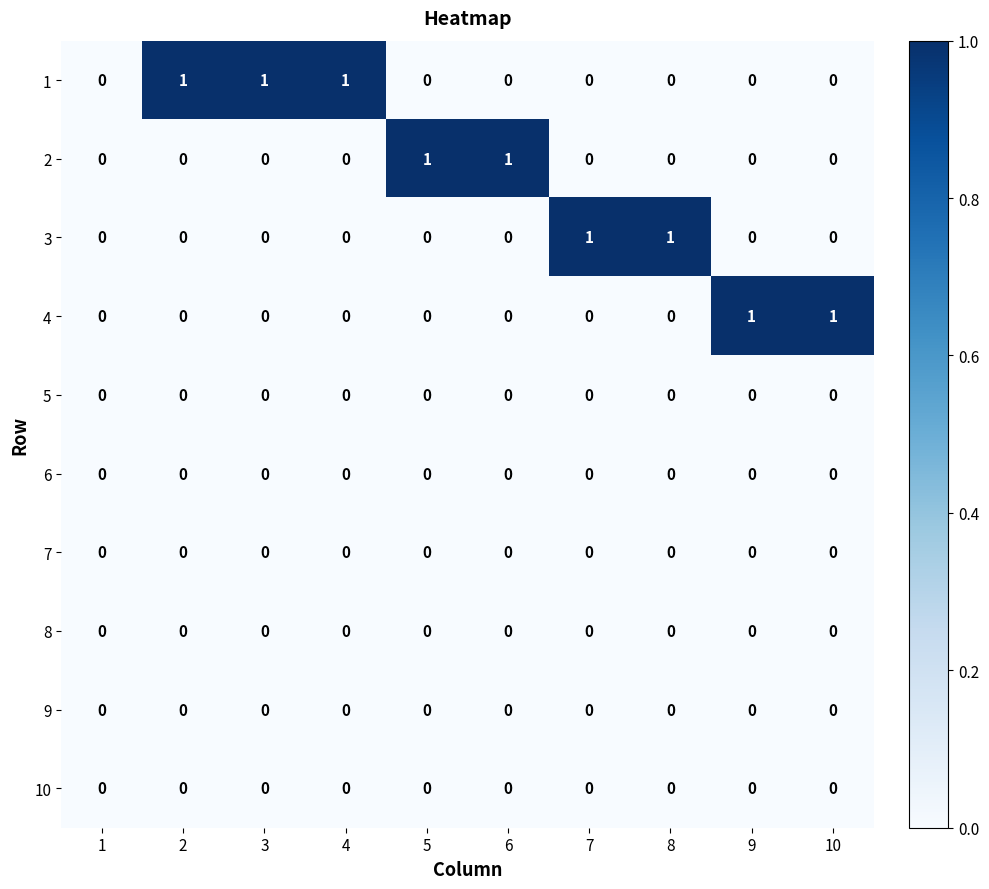

Is it true that 1 equals 0 at 6?

True